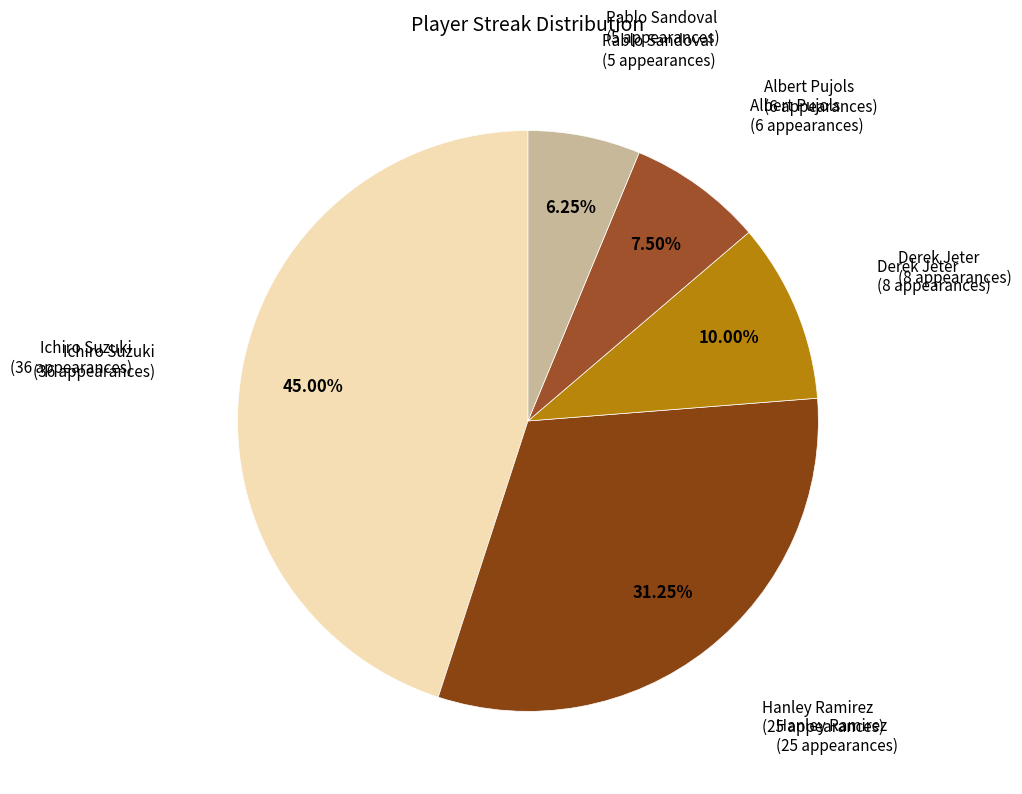

Which slice is the smallest?

Pablo Sandoval